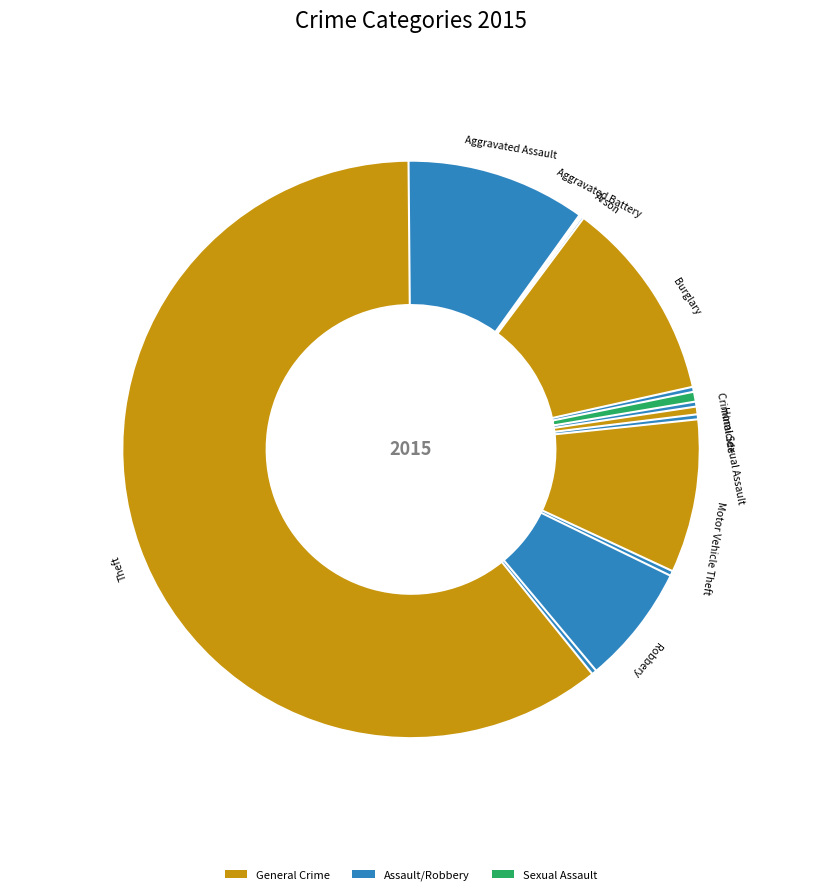

What is the total percentage of Arson and Burglary?

11.7%